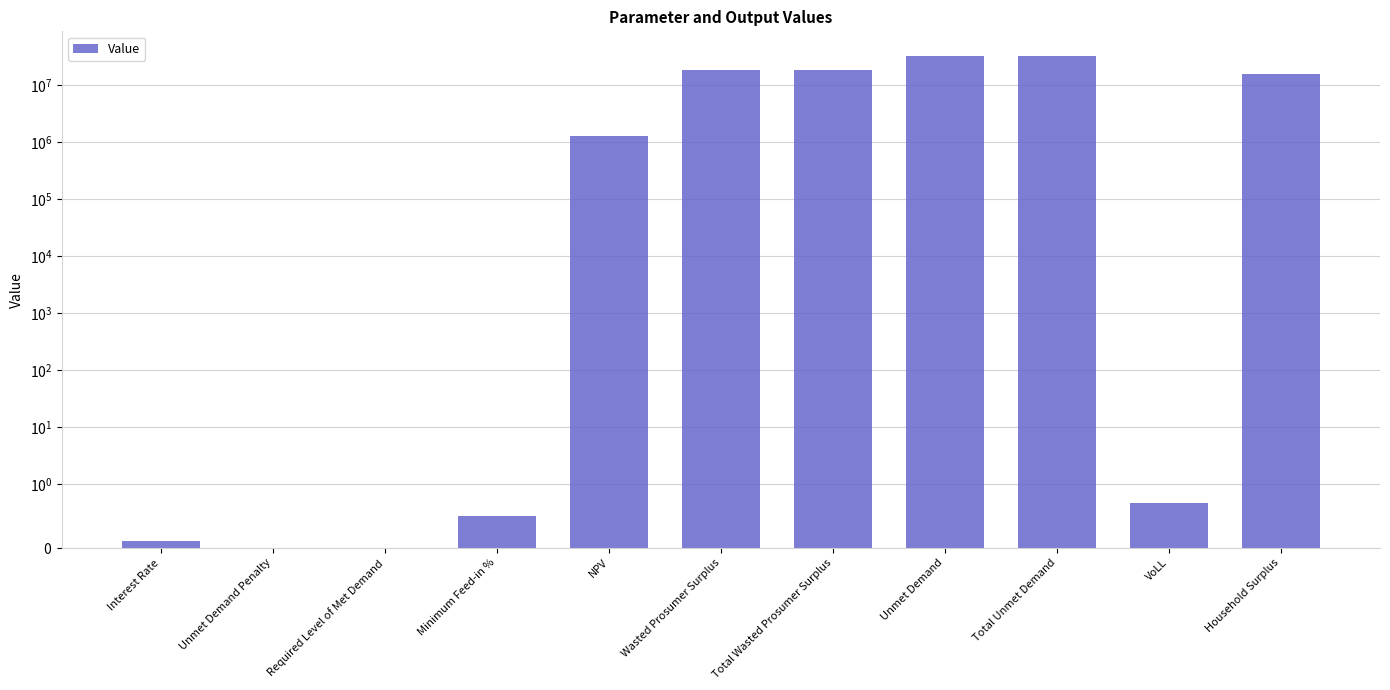

List the labels in order of value, smallest first.

Unmet Demand Penalty, Required Level of Met Demand, Interest Rate, Minimum Feed-in %, VoLL, NPV, Household Surplus, Wasted Prosumer Surplus, Total Wasted Prosumer Surplus, Unmet Demand, Total Unmet Demand